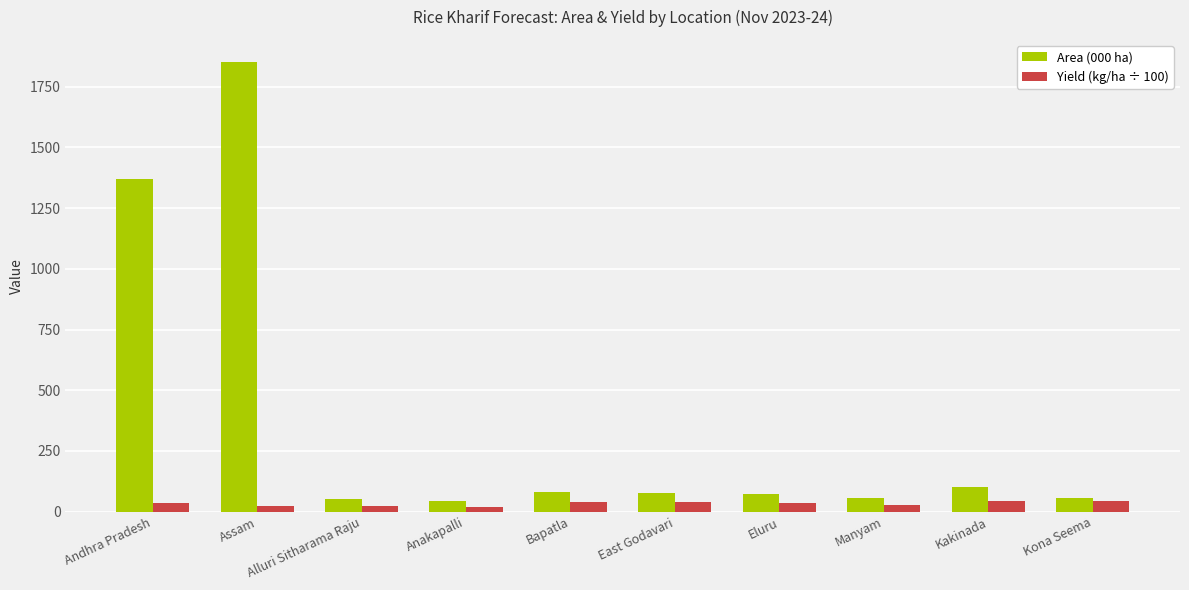

How many data points in Area (000 ha) are less than 74?

5